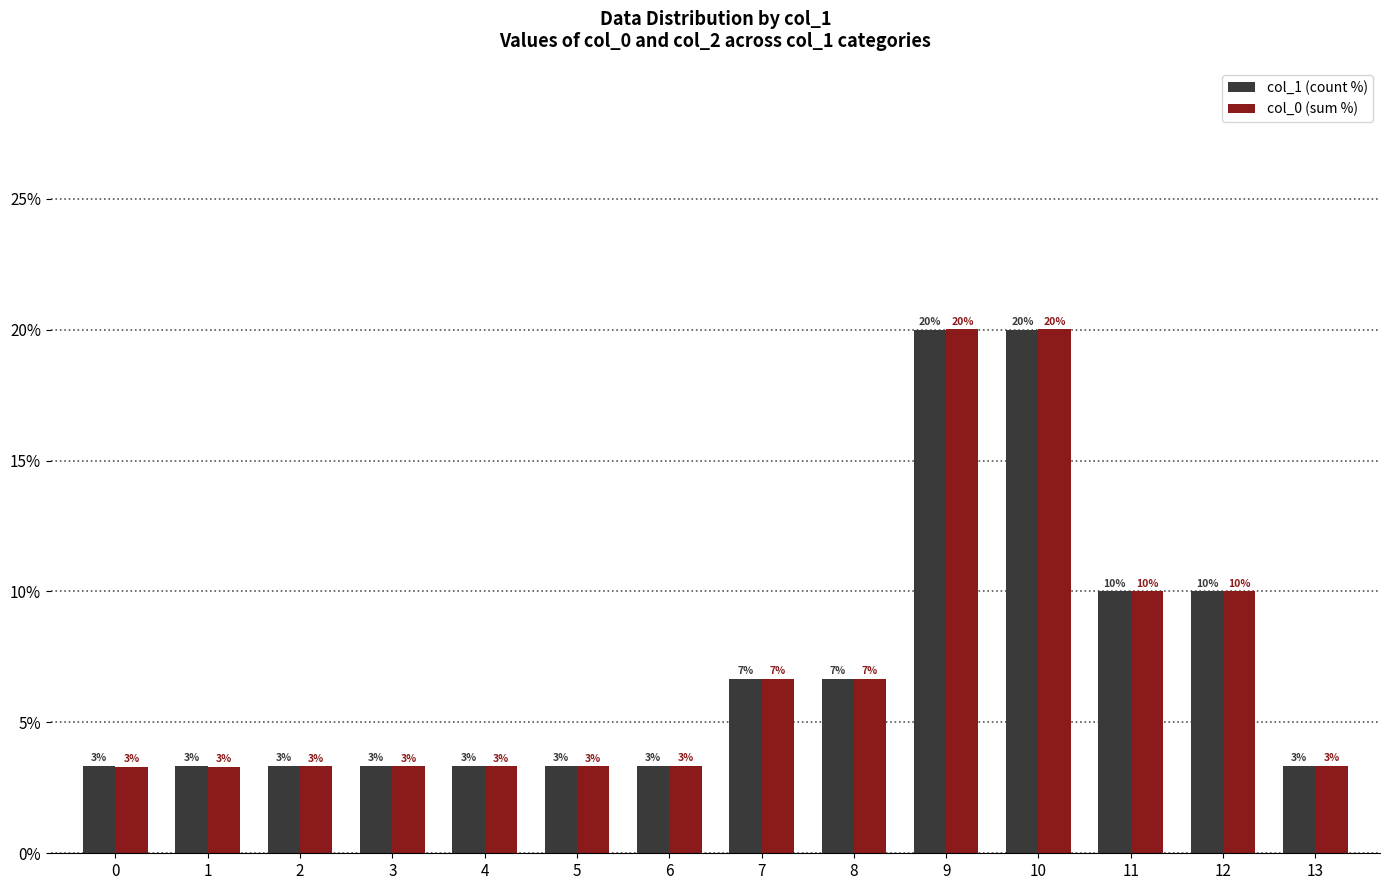

What are all the series names shown in the legend?

col_1 (count %), col_0 (sum %)